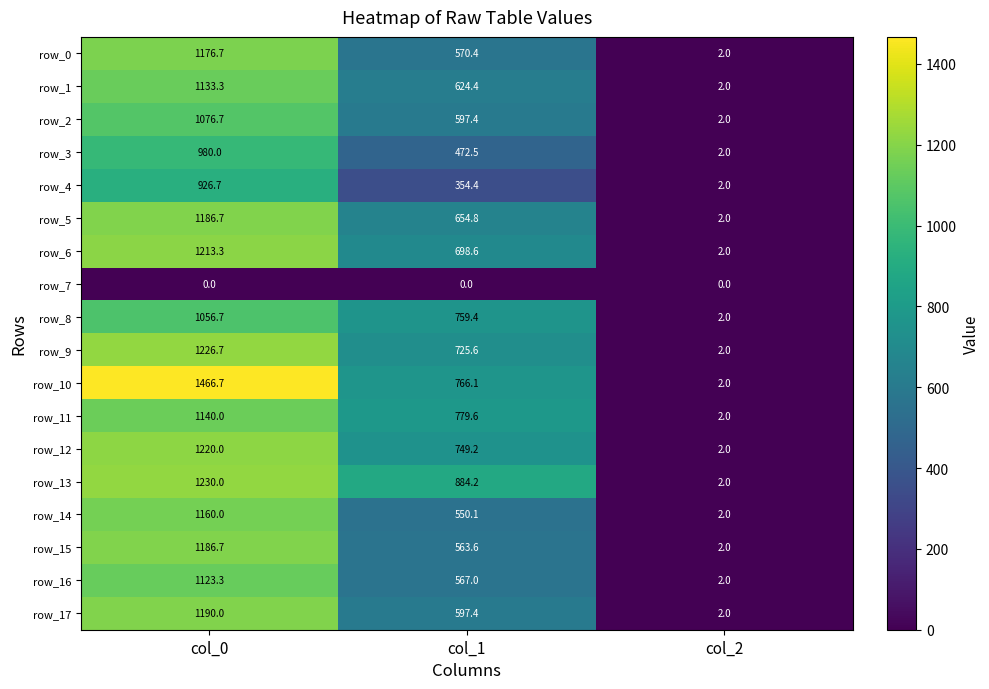

Reading left to right, transcribe all the data shown in this chart.

row_0: 1176.7	570.4	2.0
row_1: 1133.3	624.4	2.0
row_2: 1076.7	597.4	2.0
row_3: 980.0	472.5	2.0
row_4: 926.7	354.4	2.0
row_5: 1186.7	654.8	2.0
row_6: 1213.3	698.6	2.0
row_7: 0.0	0.0	0.0
row_8: 1056.7	759.4	2.0
row_9: 1226.7	725.6	2.0
row_10: 1466.7	766.1	2.0
row_11: 1140.0	779.6	2.0
row_12: 1220.0	749.2	2.0
row_13: 1230.0	884.2	2.0
row_14: 1160.0	550.1	2.0
row_15: 1186.7	563.6	2.0
row_16: 1123.3	567.0	2.0
row_17: 1190.0	597.4	2.0